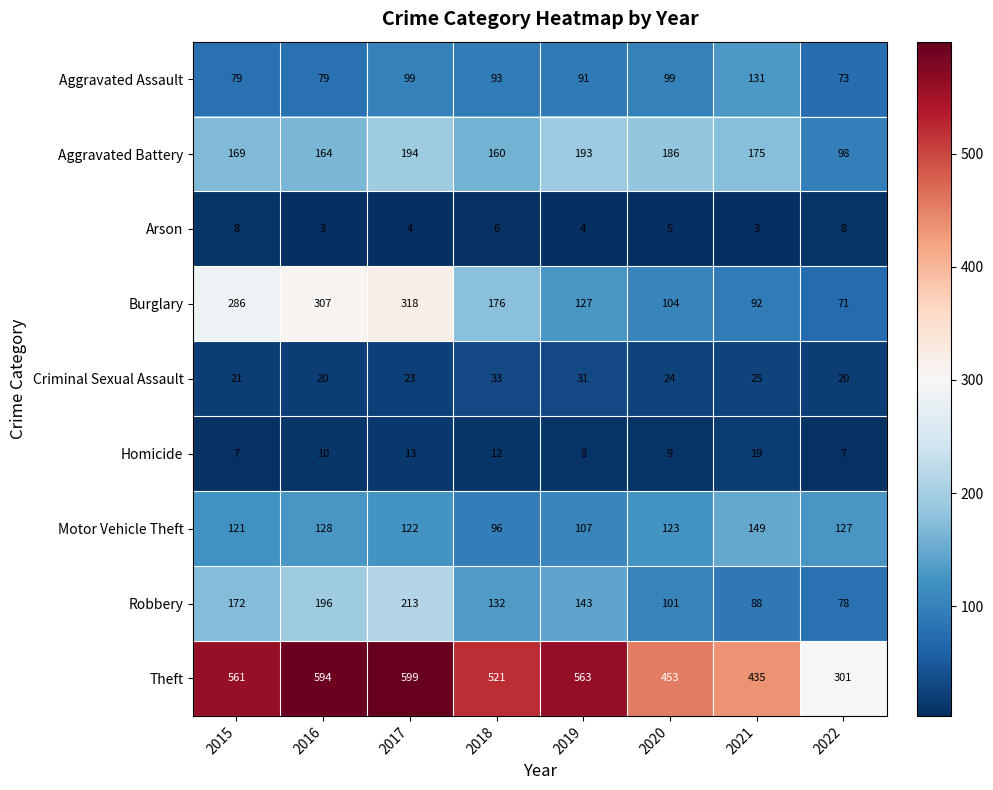

Which series changed the most between 2021 and 2022?

Theft